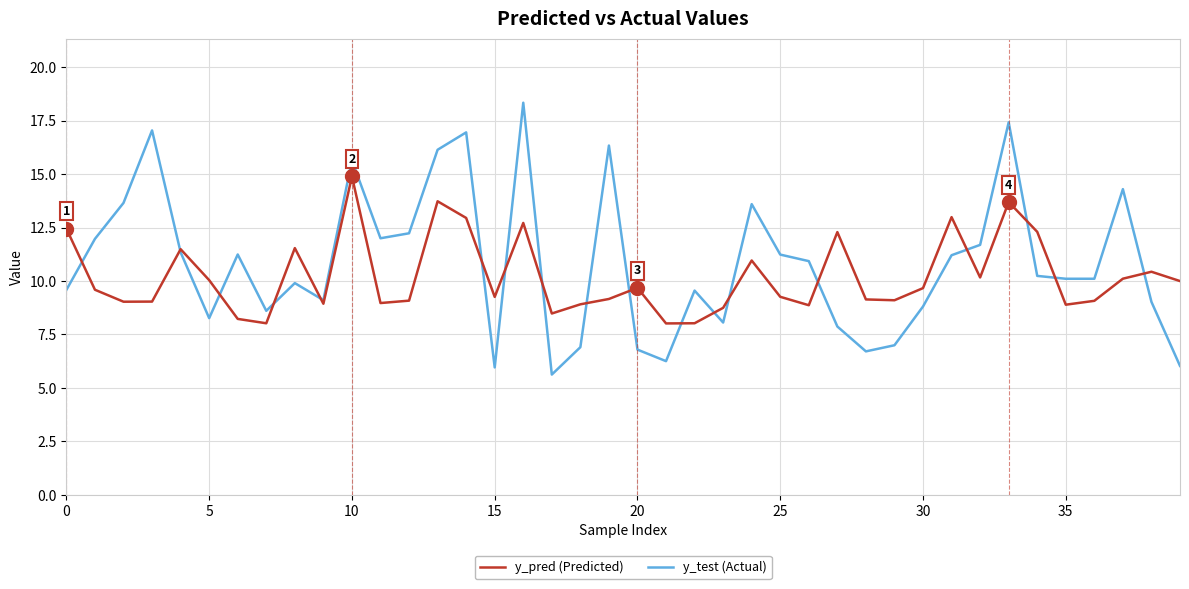

List the series in order of their peak value, lowest first.

y_pred (Predicted), y_test (Actual)